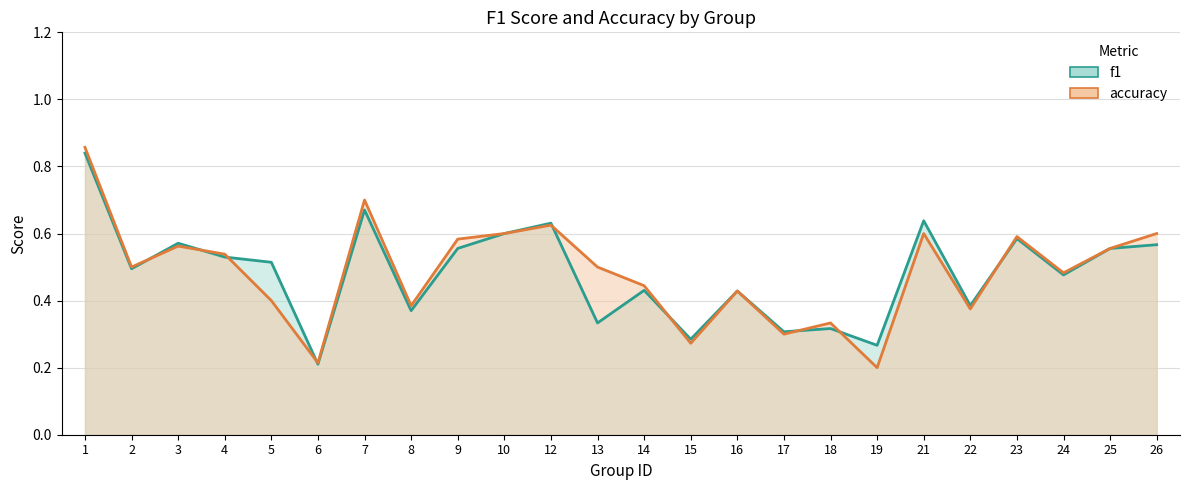

What is the minimum value for f1?

0.2